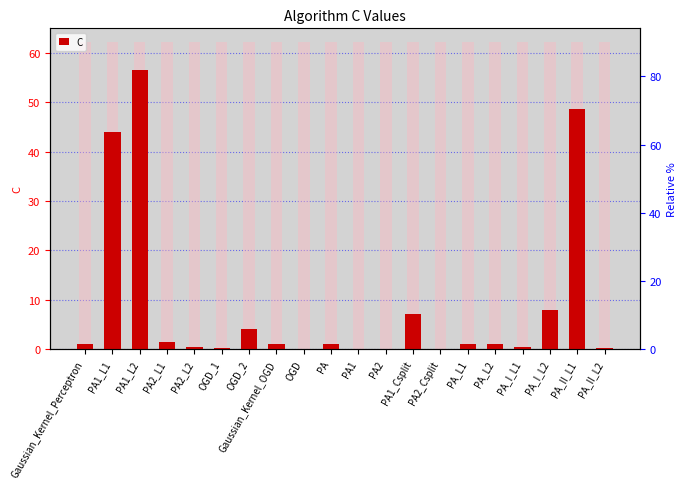

Which label corresponds to the largest value in the chart?

PA1_L2